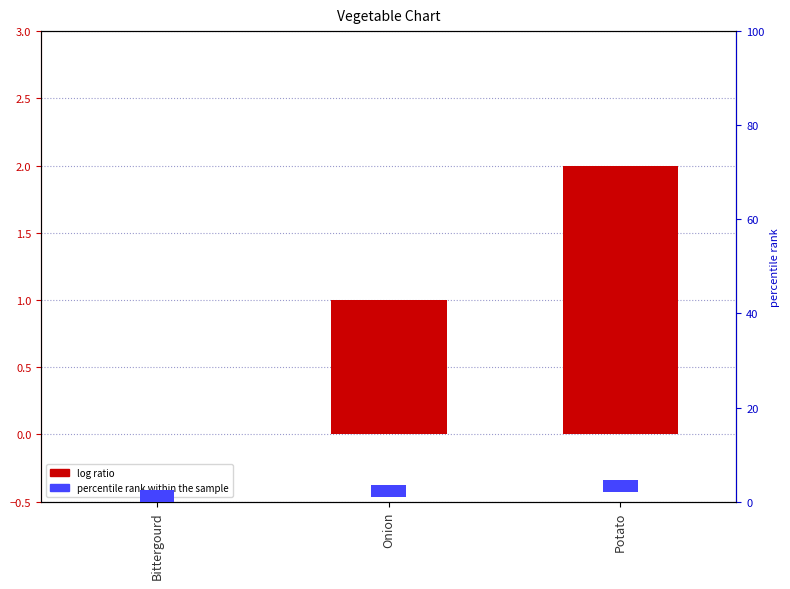

What is the label of the 1st bar from the left?

Bittergourd